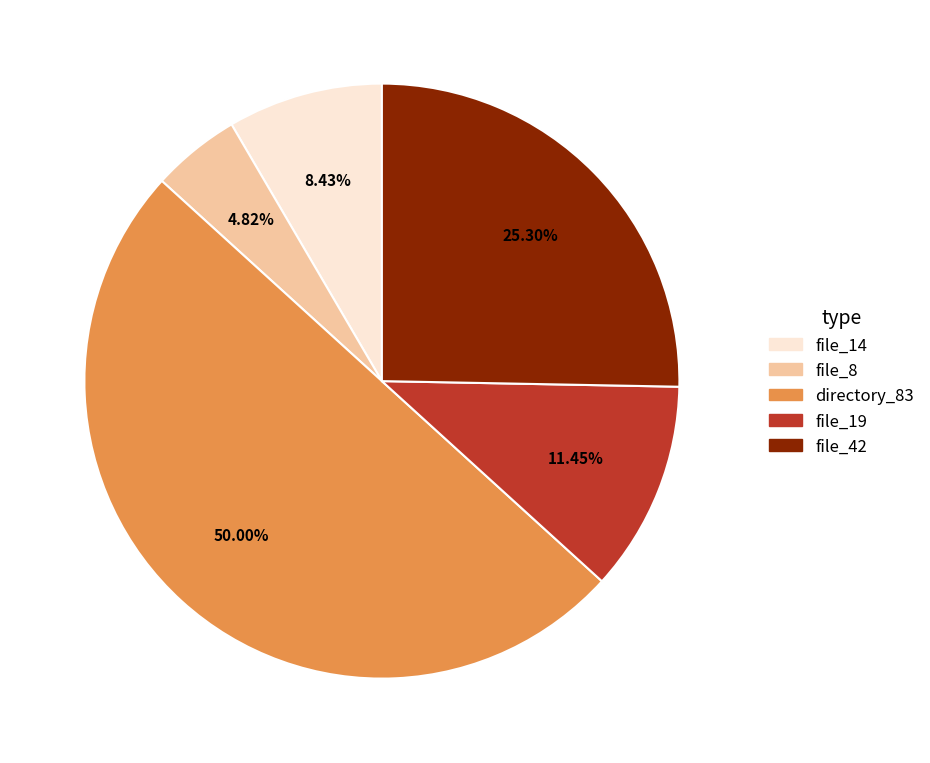

To the nearest percent, what percentage of the pie is file_8?

5%